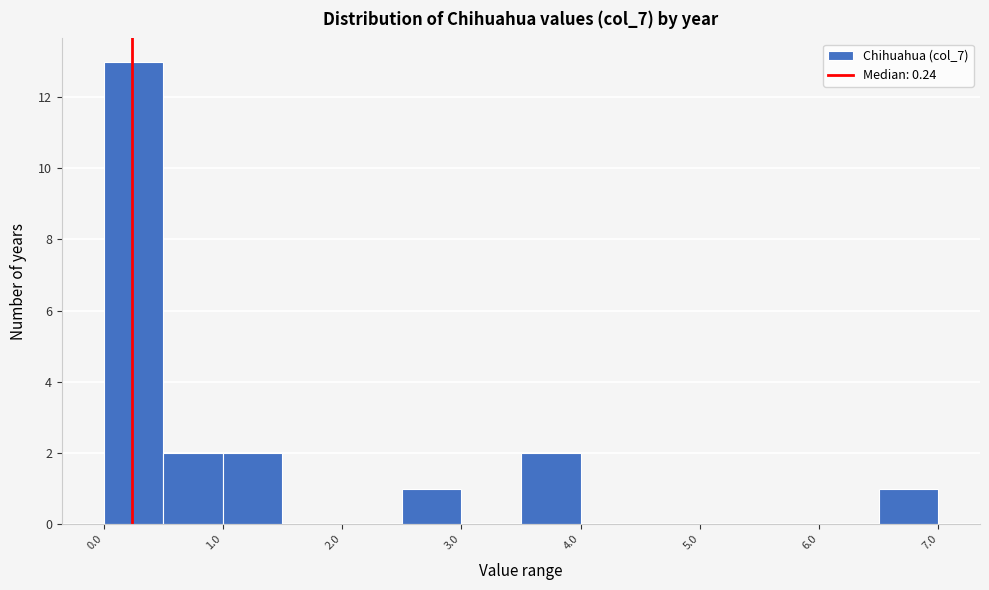

Reading left to right, transcribe this chart: for each bar, give the range it covers on the x-axis and its height. The values are not printed on the chart, so give them approximately, as read against the axis.

0.0 to 0.5: 13
0.5 to 1.0: 2
1.0 to 1.5: 2
1.5 to 2.0: 0
2.0 to 2.5: 0
2.5 to 3.0: 1
3.0 to 3.5: 0
3.5 to 4.0: 2
4.0 to 4.5: 0
4.5 to 5.0: 0
5.0 to 5.5: 0
5.5 to 6.0: 0
6.0 to 6.5: 0
6.5 to 7.0: 1